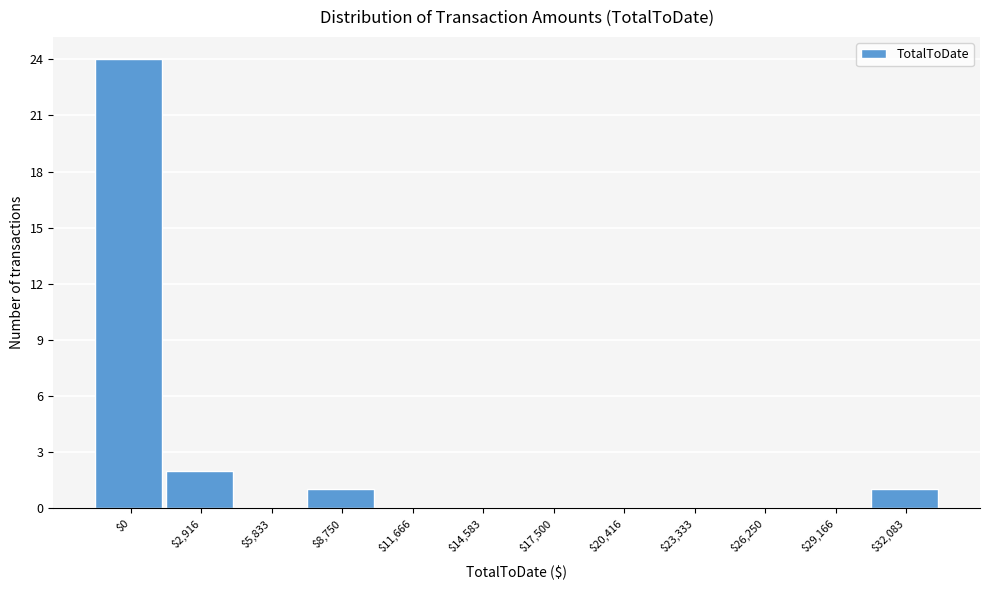

Where is the data nearest to the value 12?

$2,916